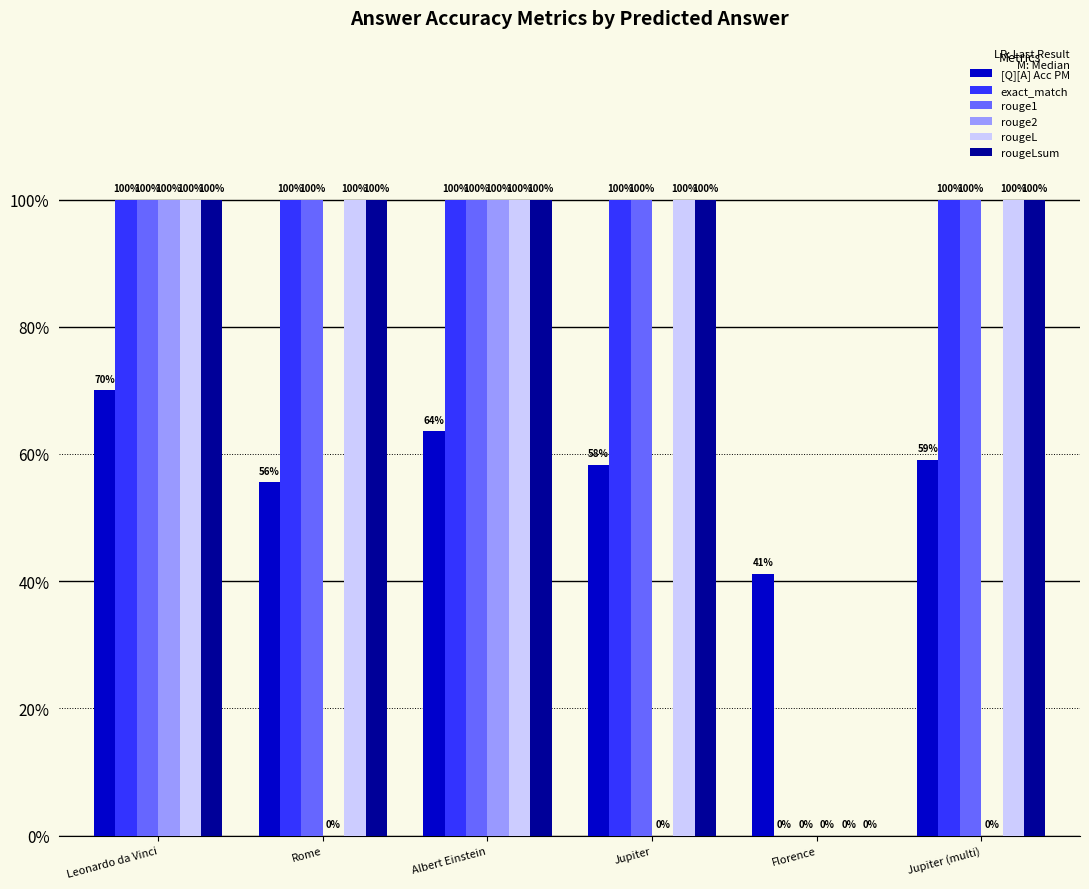

Between Florence and Jupiter (multi), which series saw the biggest shift?

exact_match